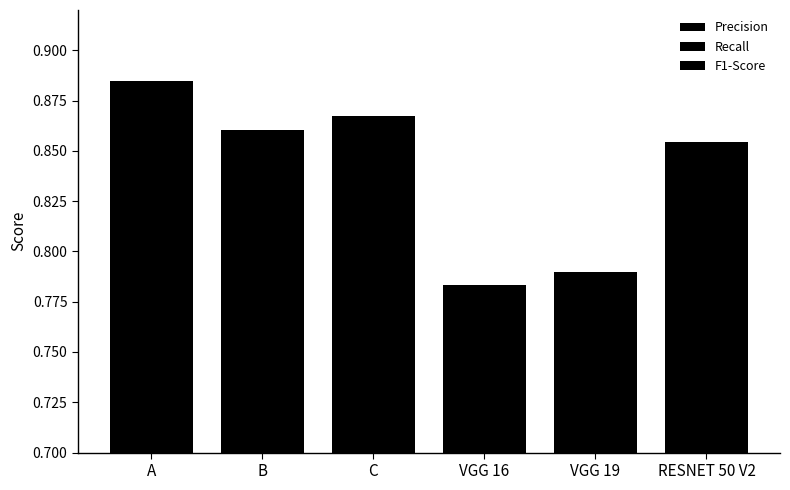

Which has a higher value, VGG 16 or RESNET 50 V2?

RESNET 50 V2